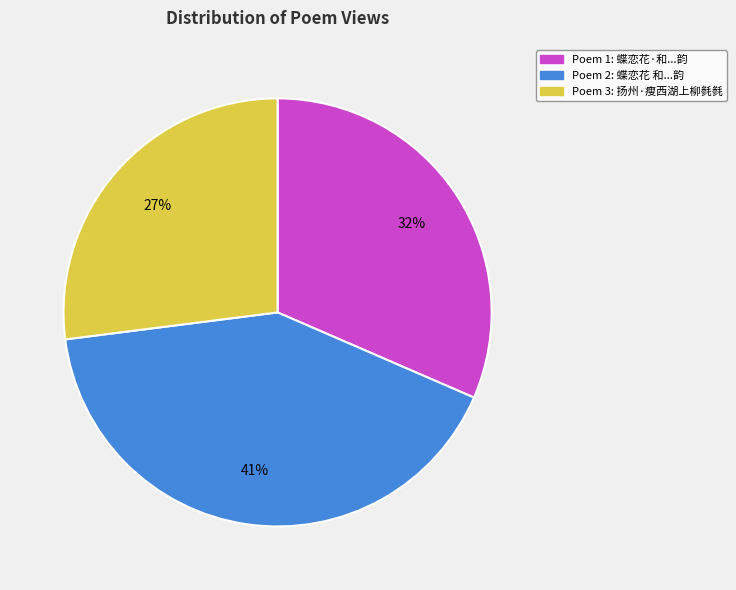

The Poem 1: 蝶恋花·和...韵 slice represents 32% of the pie. True or false?

True